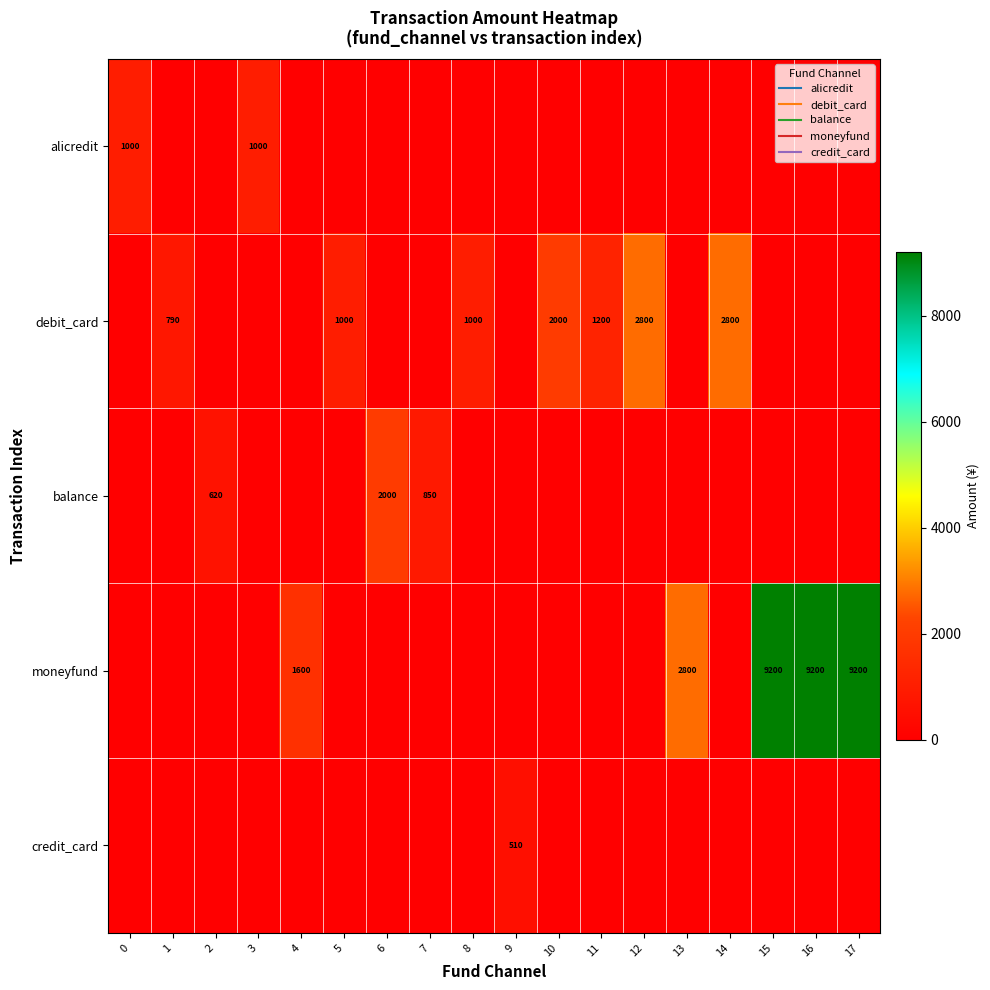

What is the total value across all series at 10?

2000.0